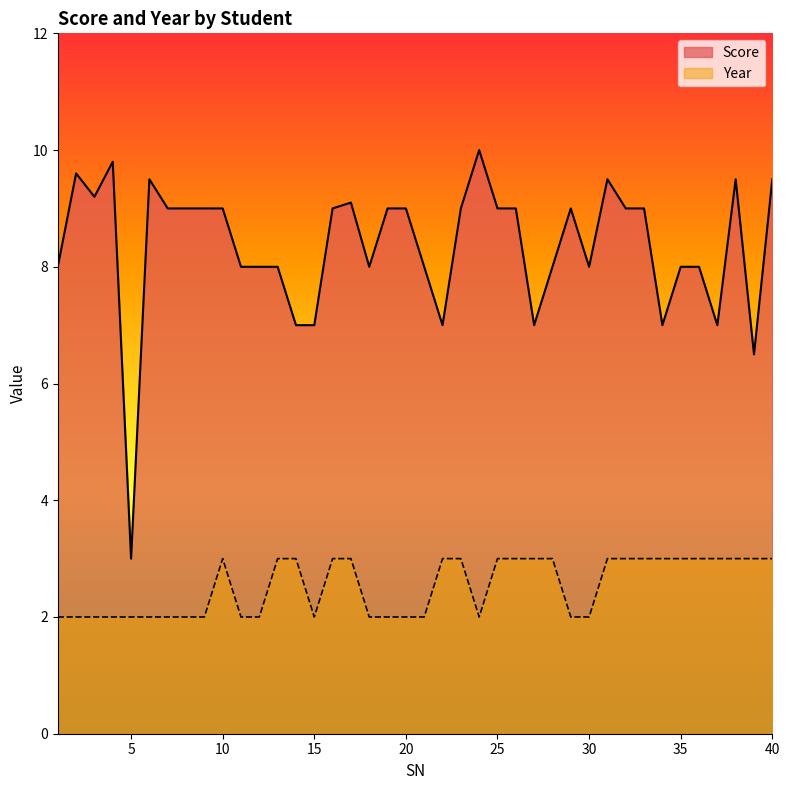

At which label is Score closest to 6?

39